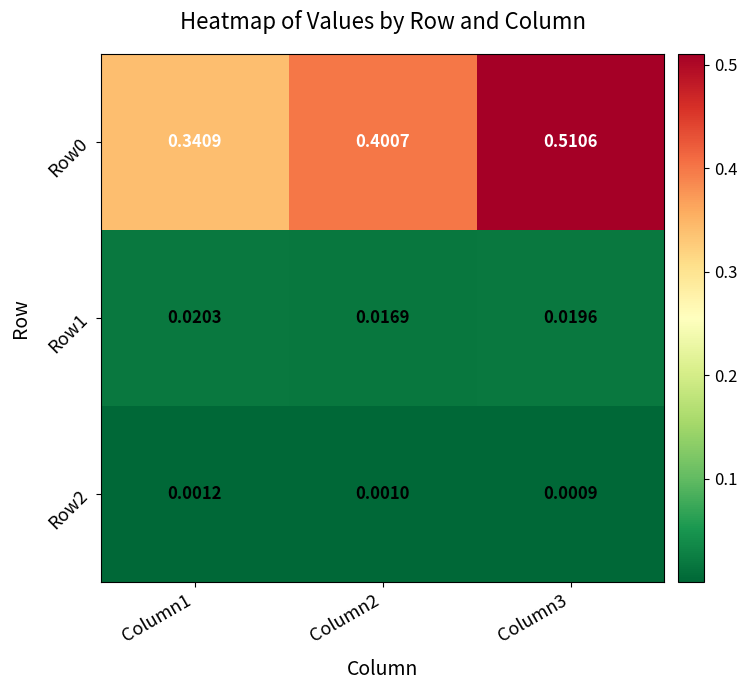

Is the value of Row1 at Column2 greater than the value of Row0 at Column2?

No